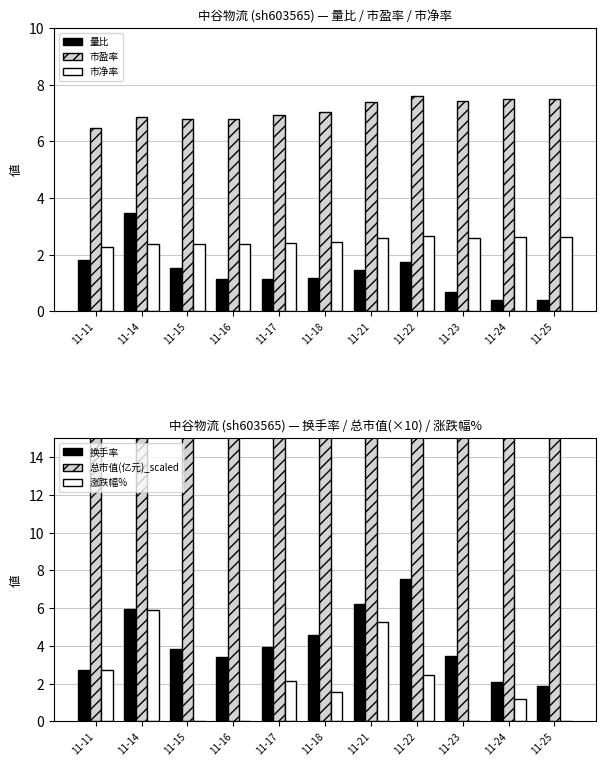

True or false: 总市值(亿元)_scaled has a value of 14.5 at 11-22.

False